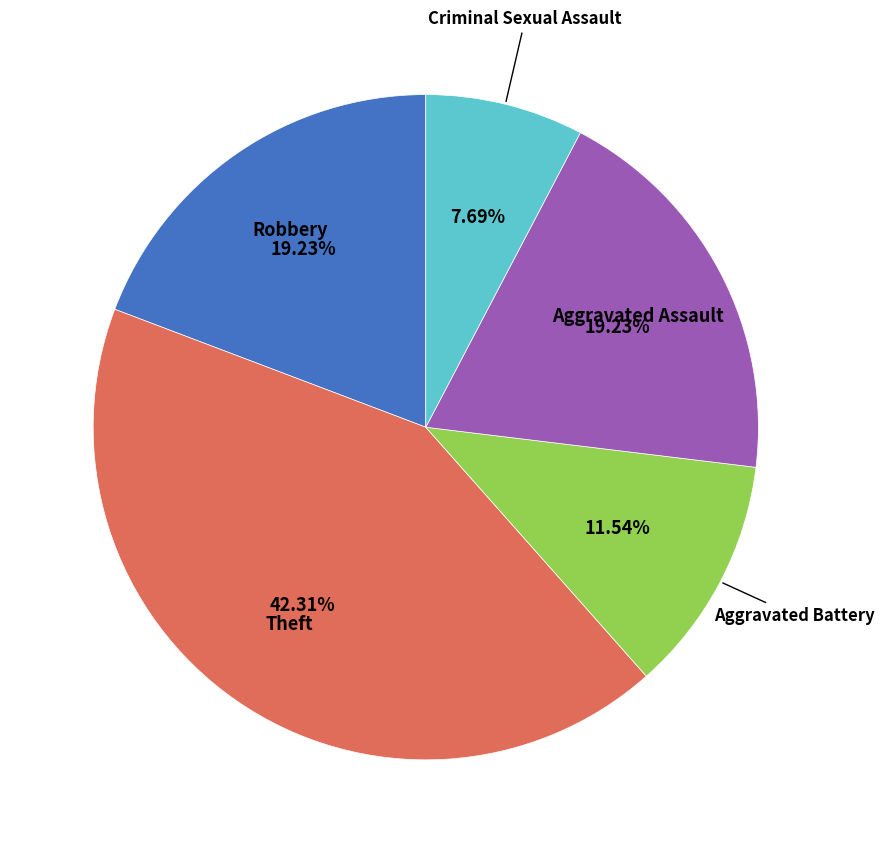

Does any single category account for the majority?

No